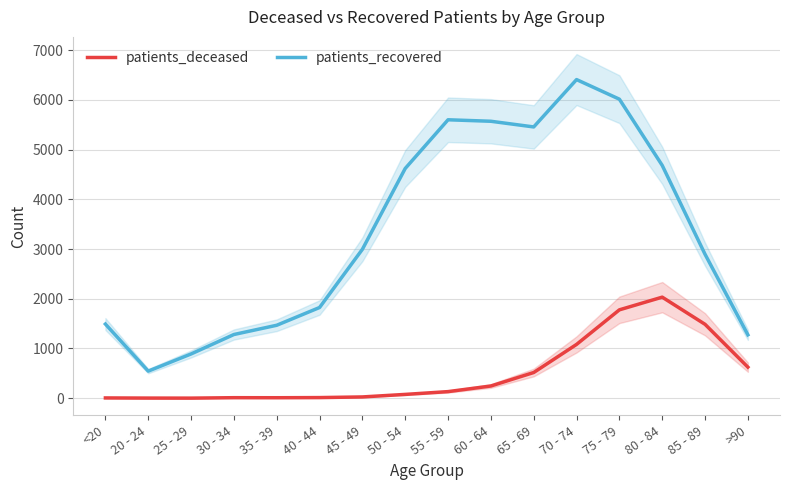

List the labels in order of patients_recovered value, smallest first.

20 - 24, 25 - 29, >90, 30 - 34, 35 - 39, <20, 40 - 44, 85 - 89, 45 - 49, 50 - 54, 80 - 84, 65 - 69, 60 - 64, 55 - 59, 75 - 79, 70 - 74